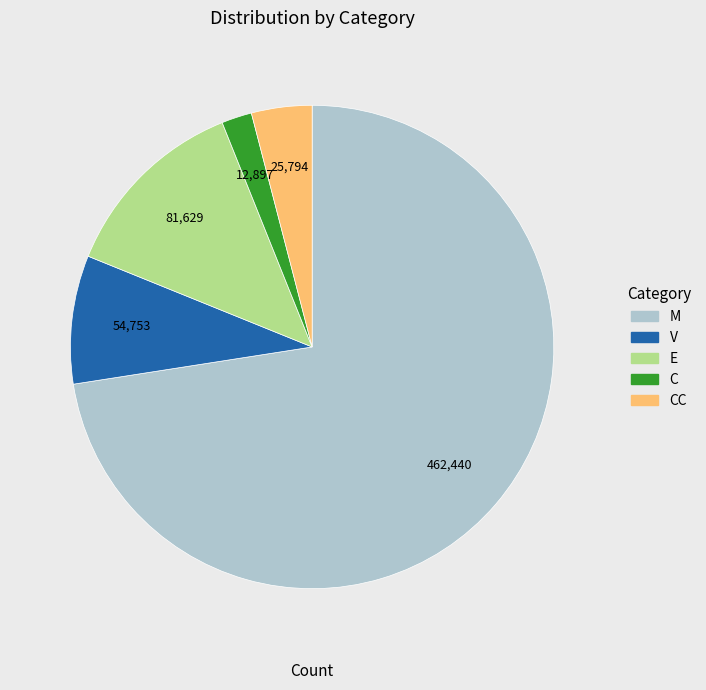

Is there any slice that represents more than half of the pie?

Yes